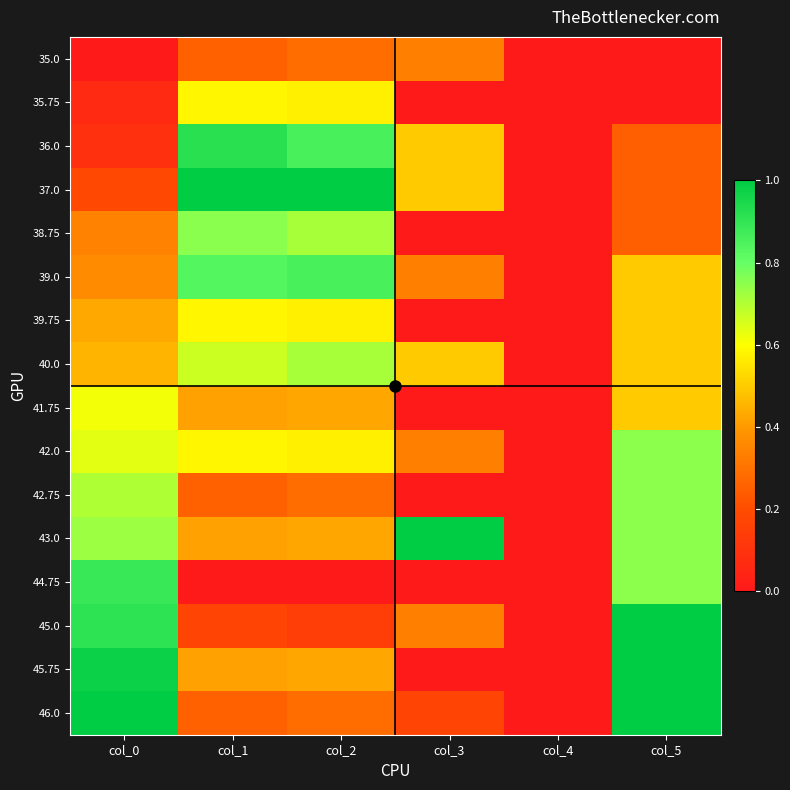

What is the greatest value displayed?

1.0